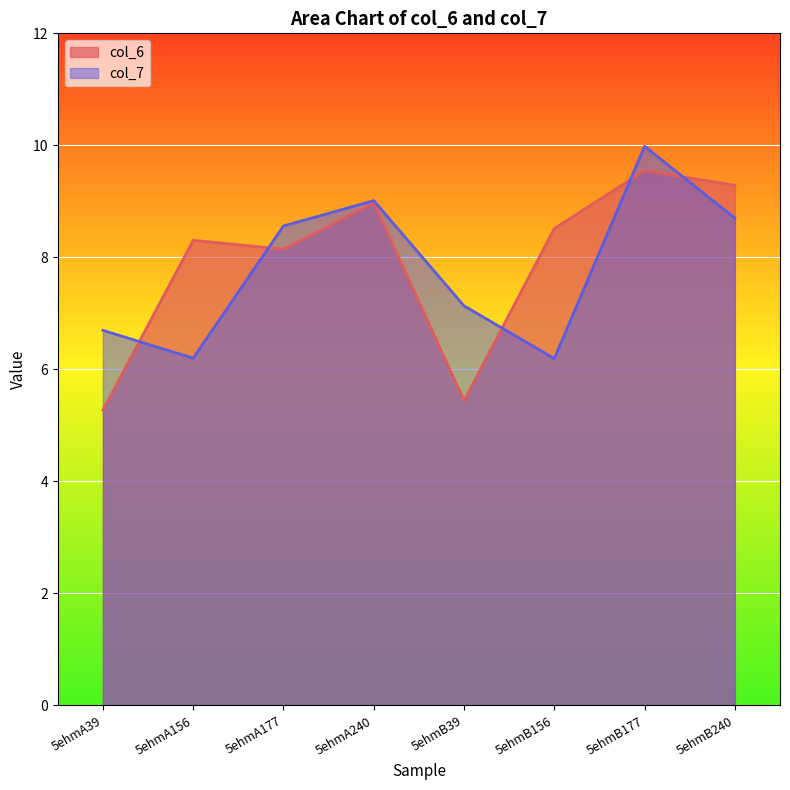

After their last crossing, which series has the higher values: col_6 or col_7?

col_6